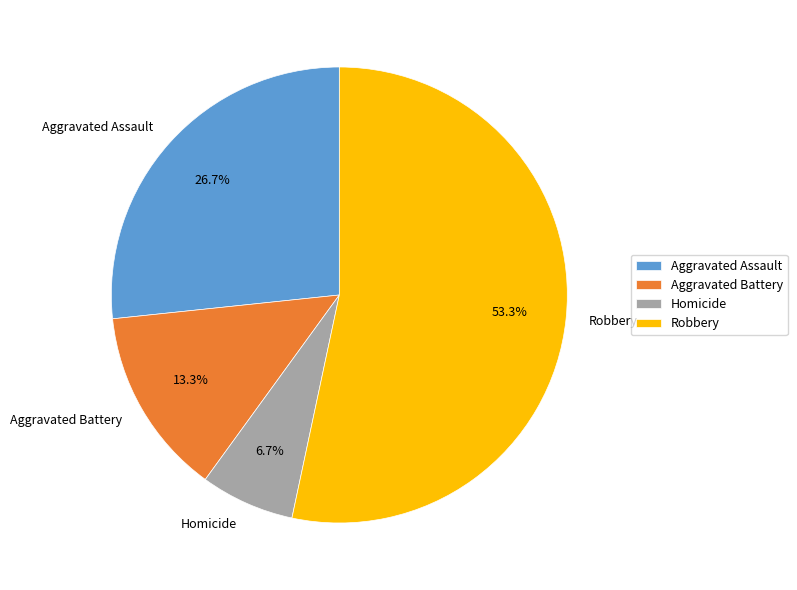

What is the smallest slice in the pie chart?

Homicide